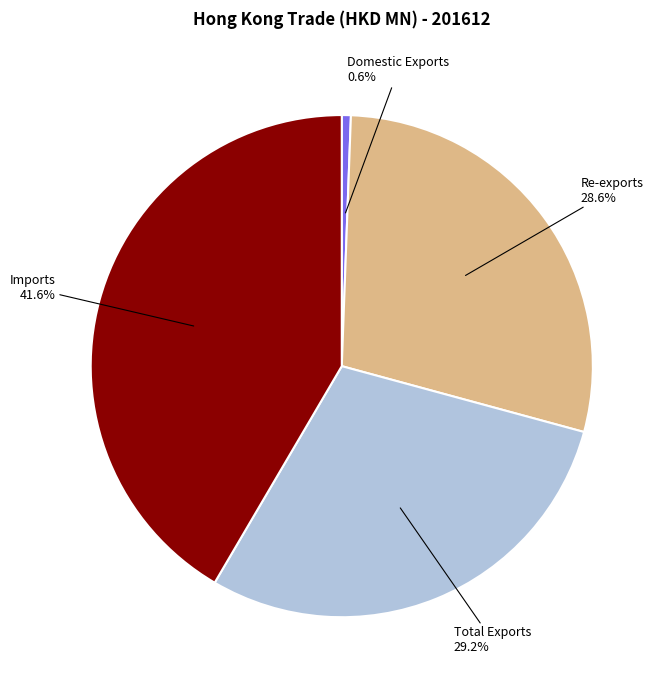

Is it true that Imports is 51% of the pie?

False